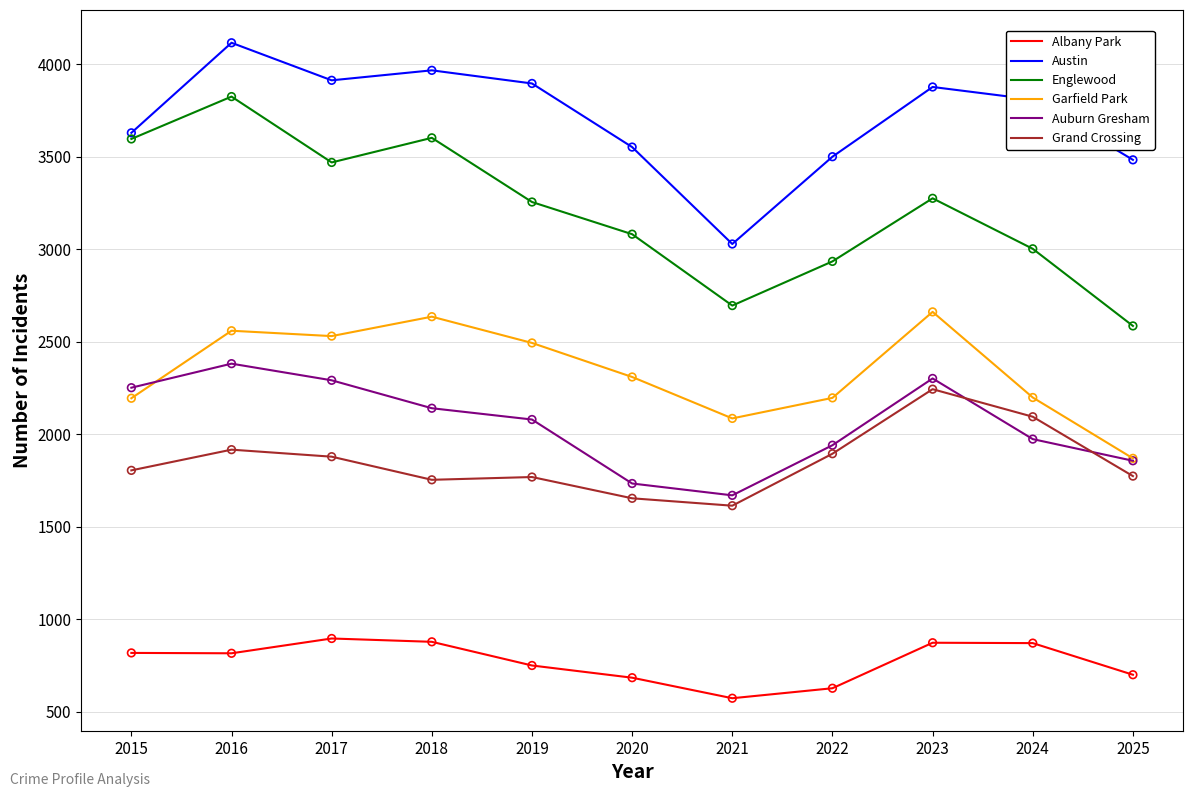

Which series has the widest spread of values?

Englewood